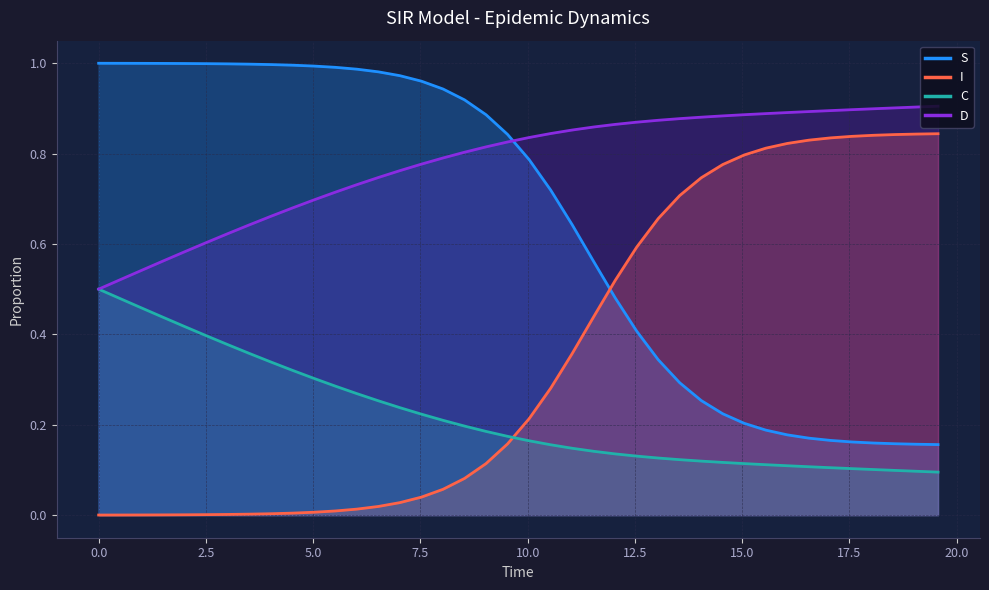

Which series has the largest total across all categories?

D